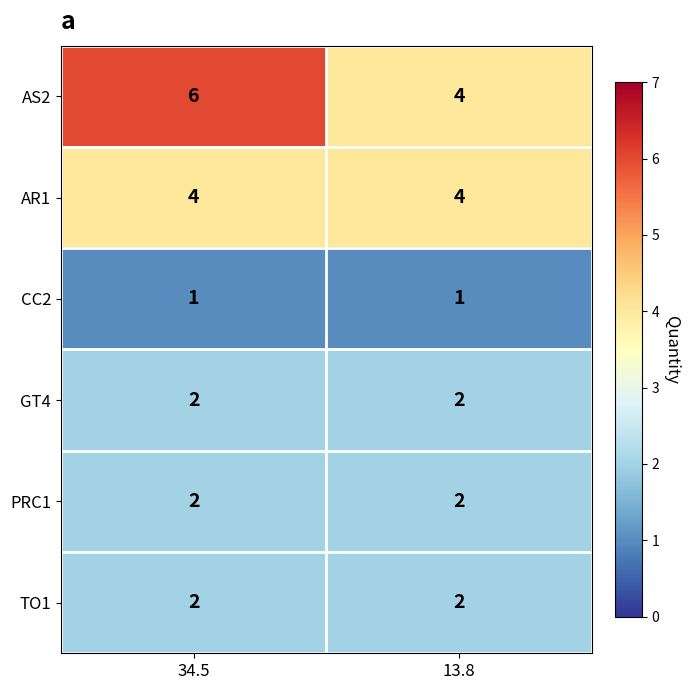

What is the spread (max minus min) of values at 34.5?

5